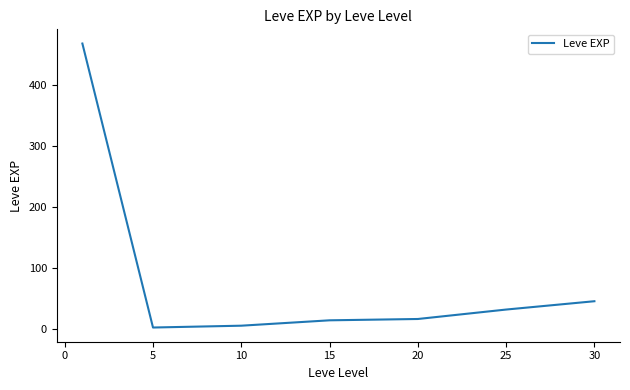

True or false: the data has more than 1 interior local peaks.

False